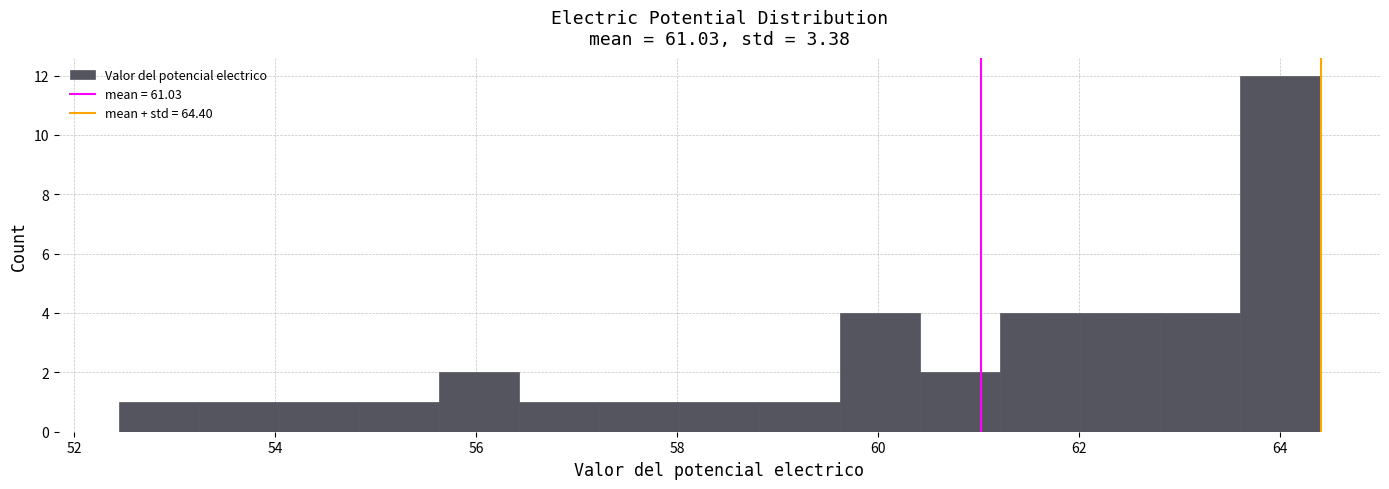

Read against the x-axis, roughly where is the centre of the tallest bar?

64.0